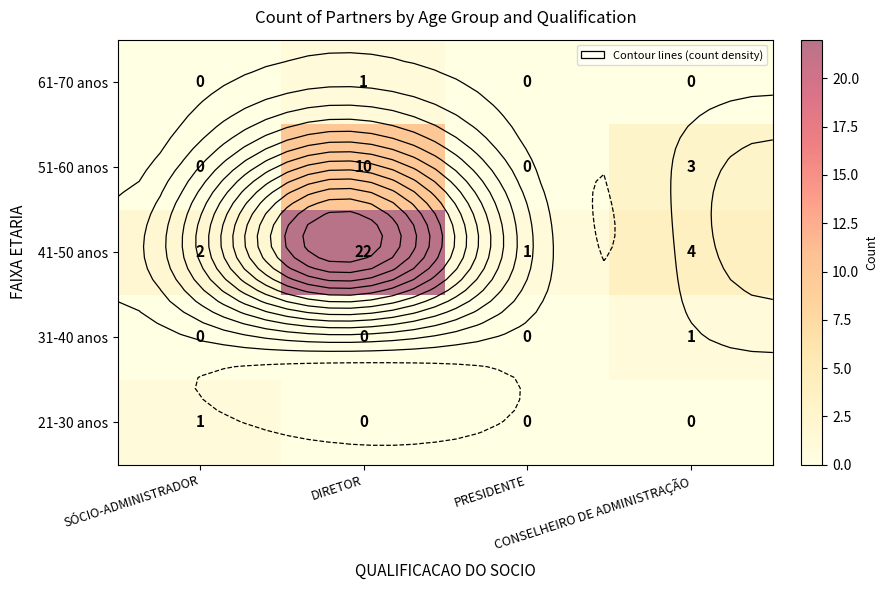

The value of 21-30 anos at DIRETOR is 0. True or false?

False